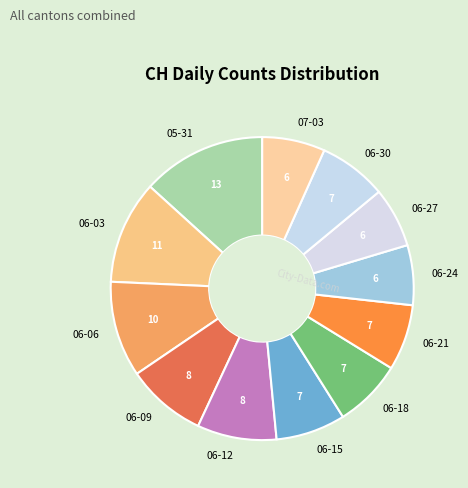

Which slice is the largest?

05-31